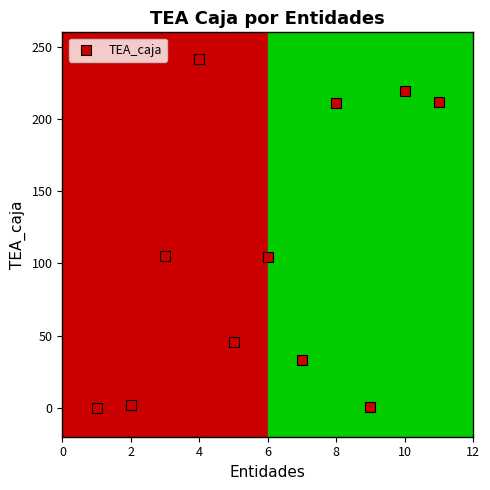

What is the range of Y values (max minus min)?

241.4